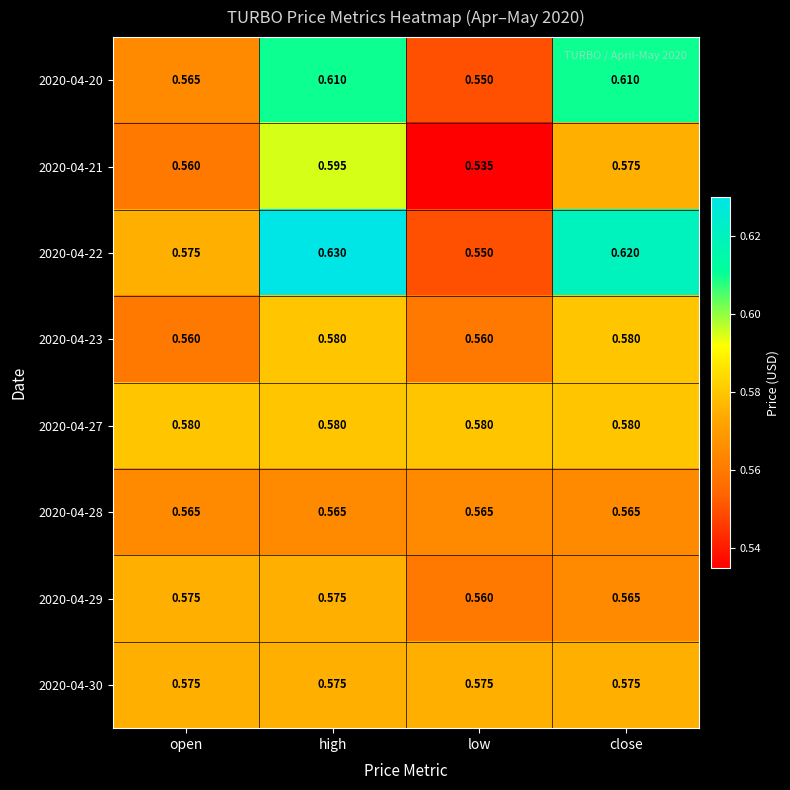

At how many categories does at least one series exceed 0?

4